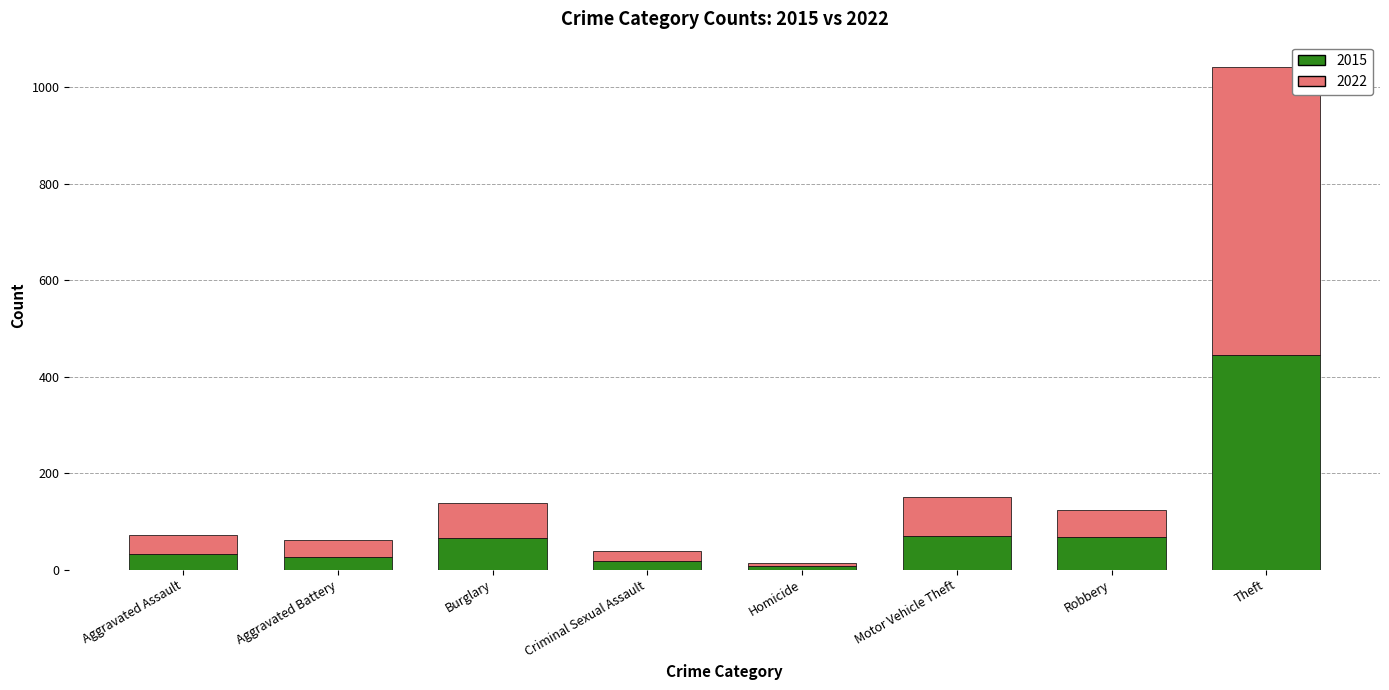

How many bars are there in total?

8